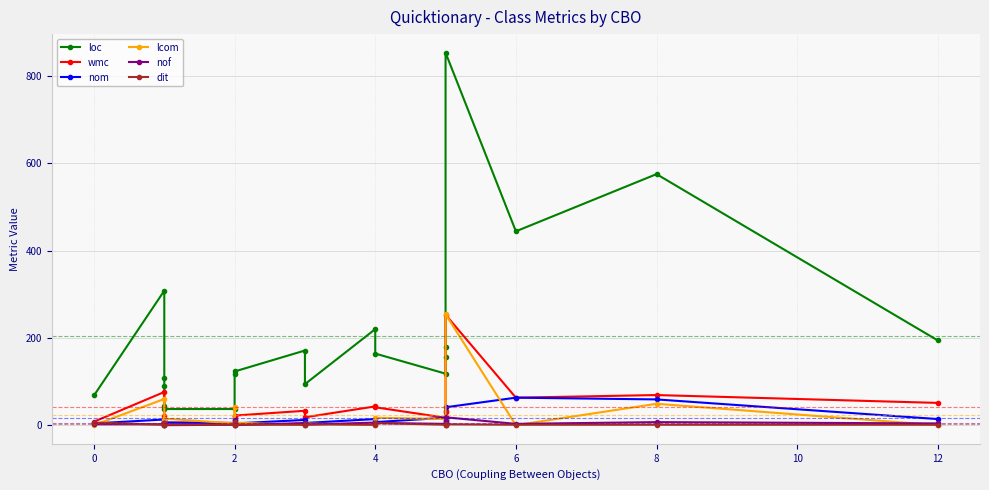

Between 4 and 6, which is larger?

4